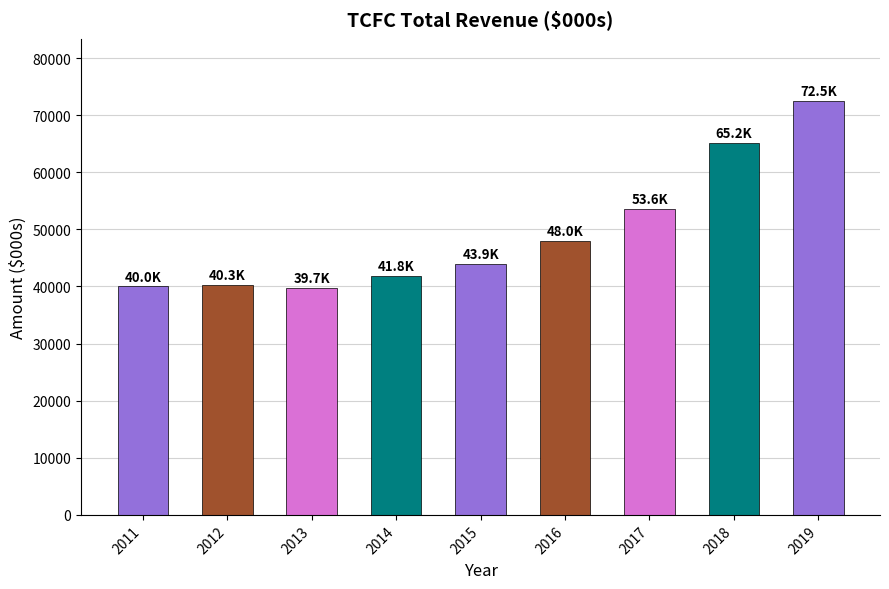

What is the difference between the second highest and second lowest values?

25200